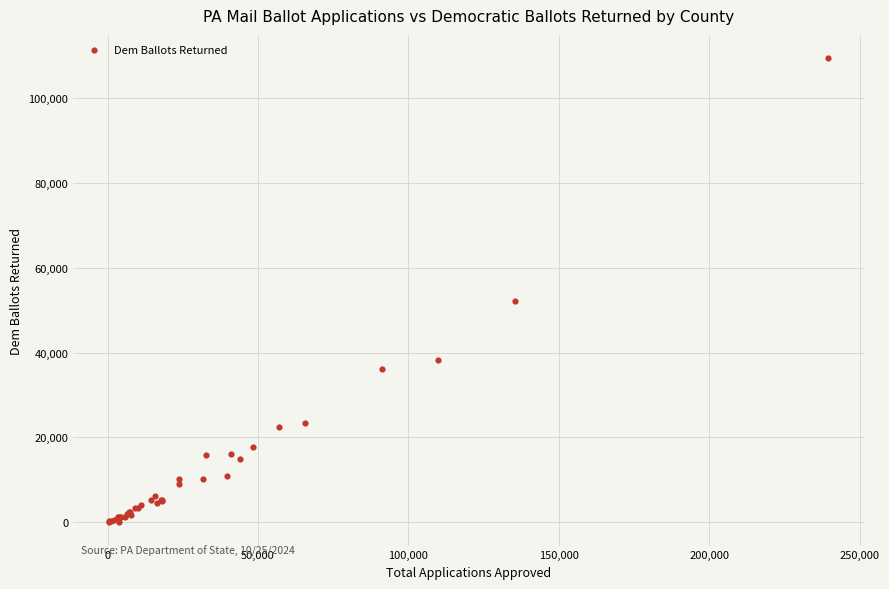

What Y value in the scatter plot is closest to 54689?

52088